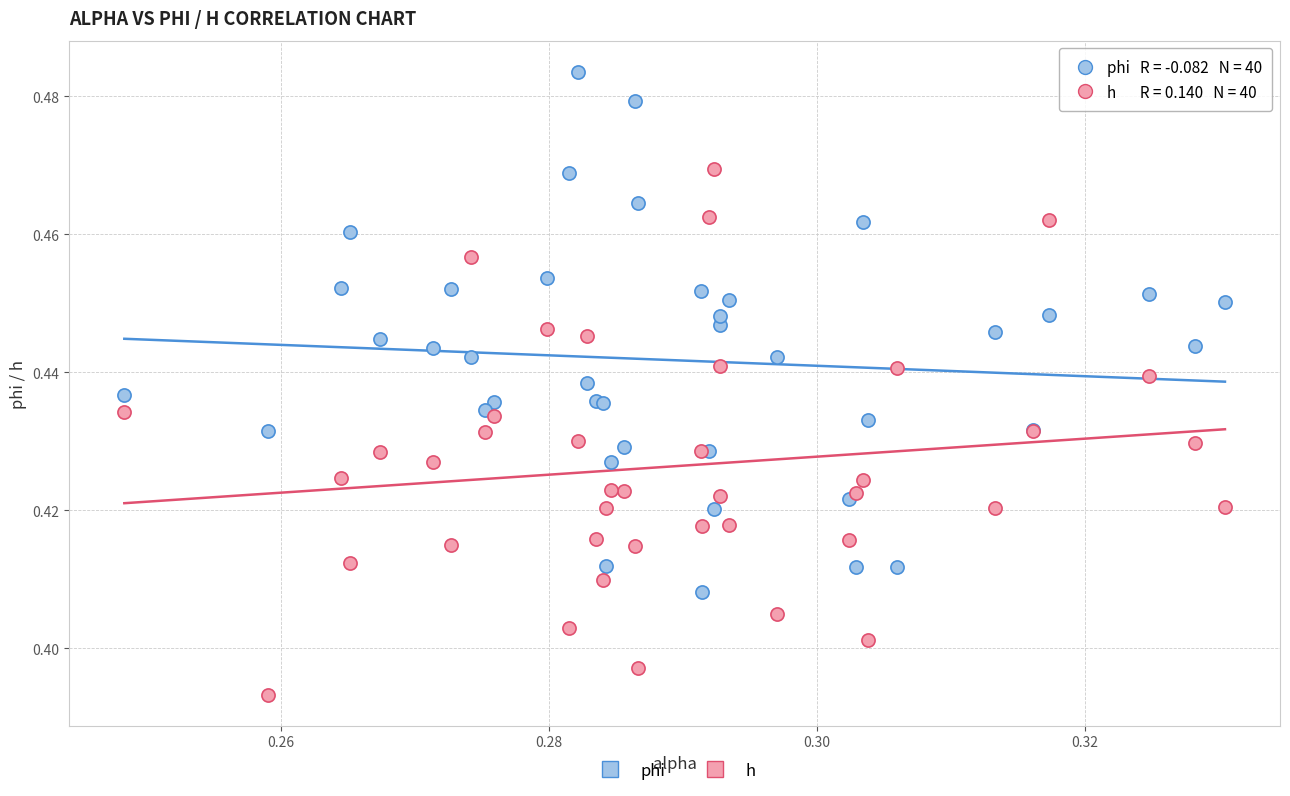

Which series contains the lowest Y value?

h